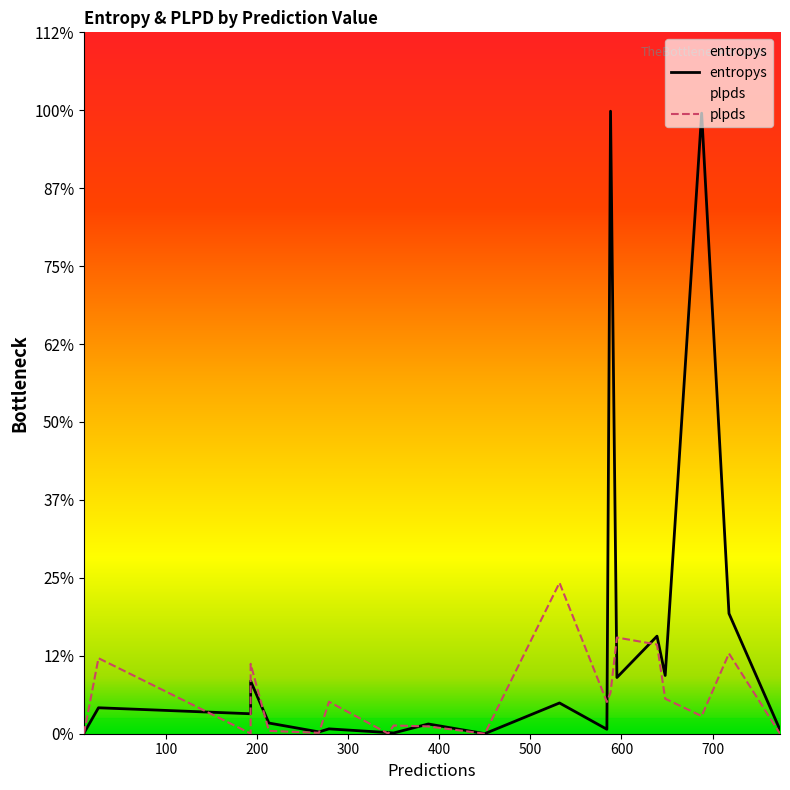

List the labels in order of entropys value, smallest first.

450, 10, 350, 344, 268, 774, 584, 279, 388, 213, 193, 26, 532, 193, 595, 648, 639, 718, 688, 588